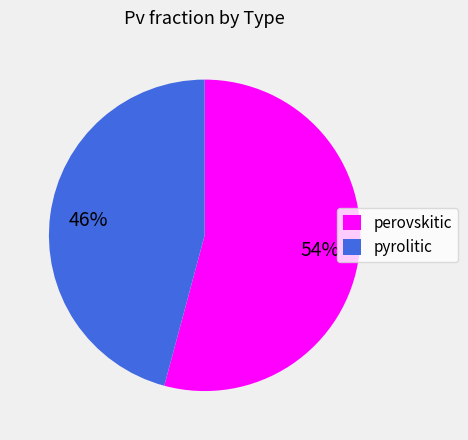

True or false: pyrolitic accounts for 51% of the total.

False